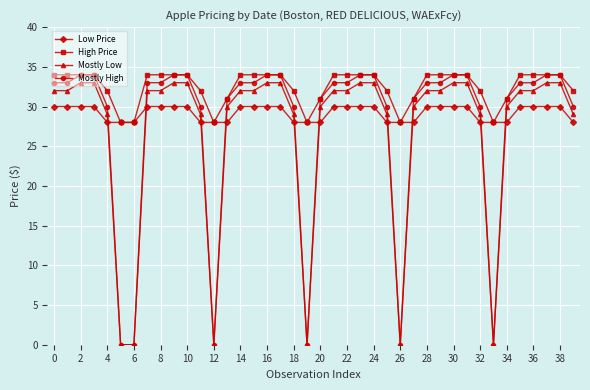

What is the highest value of the High Price series?

34